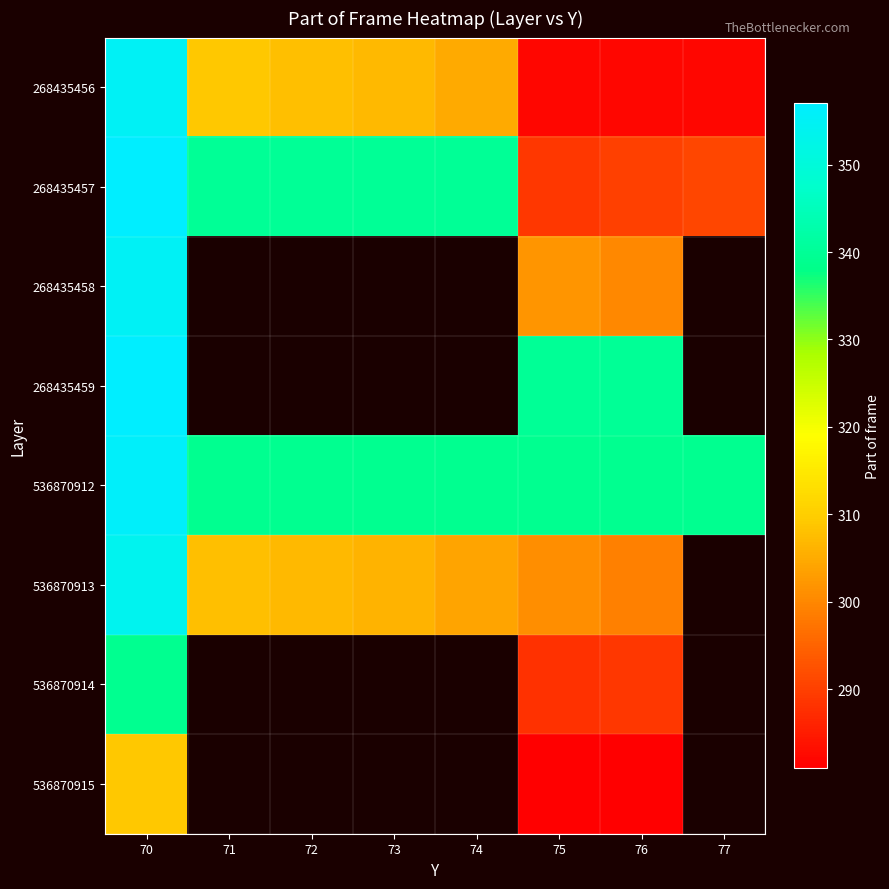

At which label does 268435458 reach its peak?

70